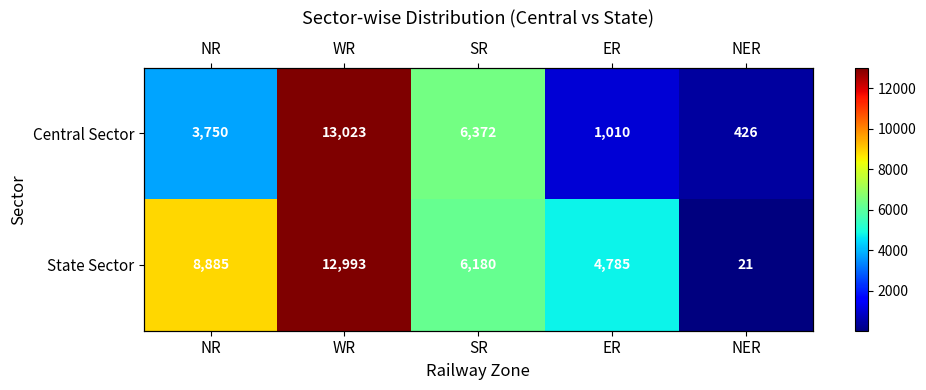

What is the sum of all Central Sector values?

24581